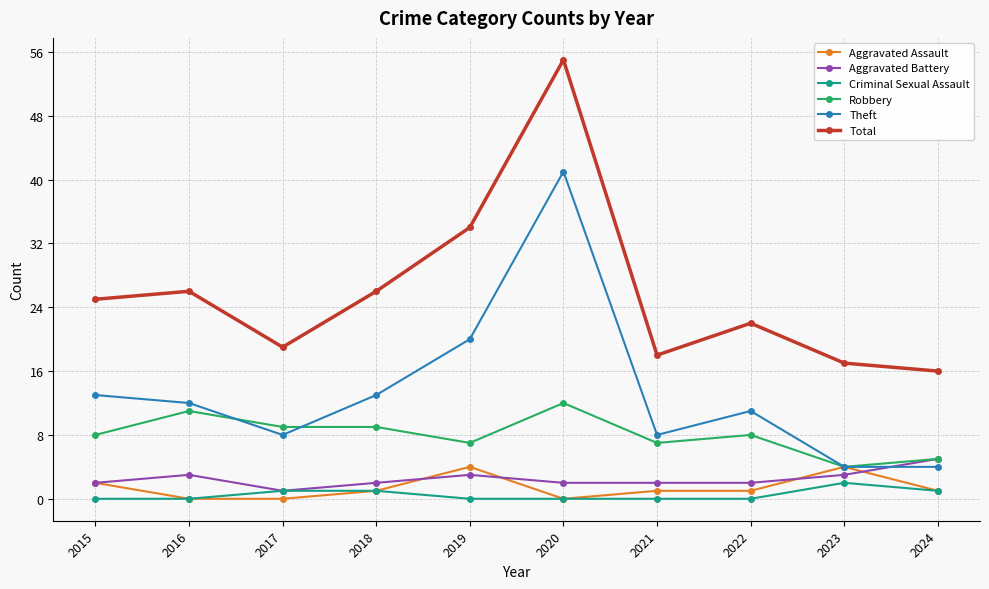

What is the greatest value displayed?

55